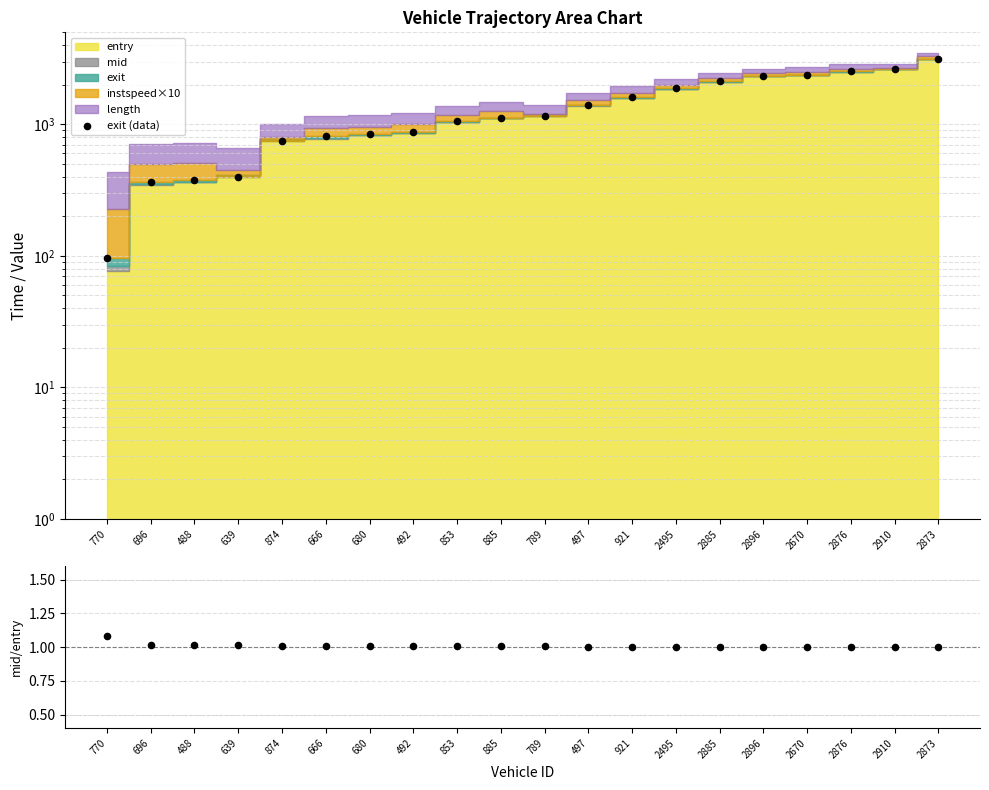

At how many categories does at least one series exceed 2745?

1